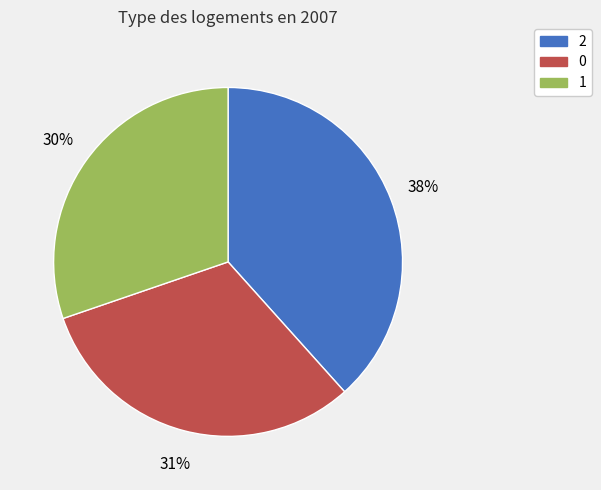

Does any single category account for the majority?

No